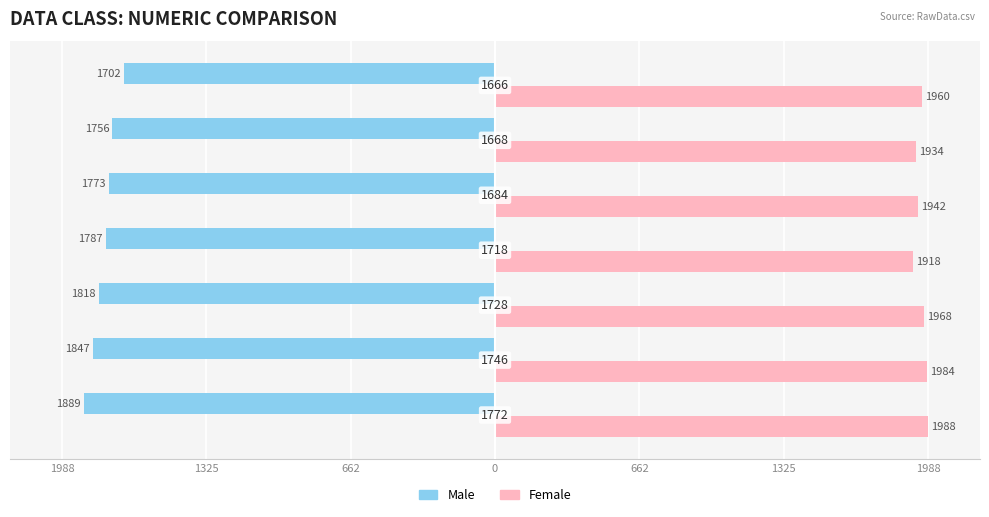

What are all the series names shown in the legend?

Male, Female